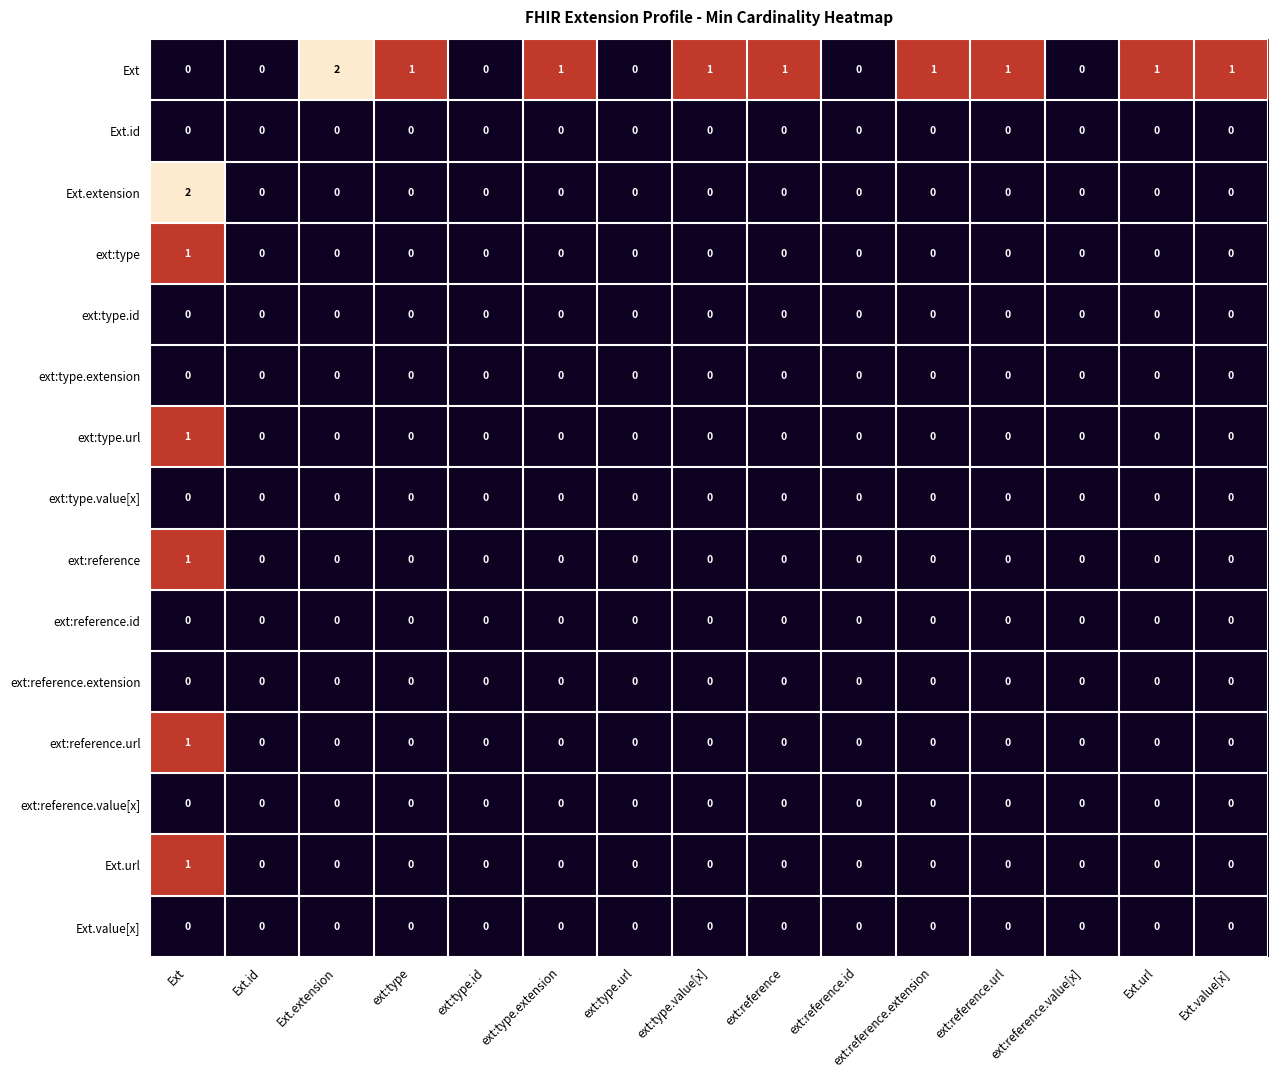

True or false: Ext.url has a value of 1 at Ext.extension.

False